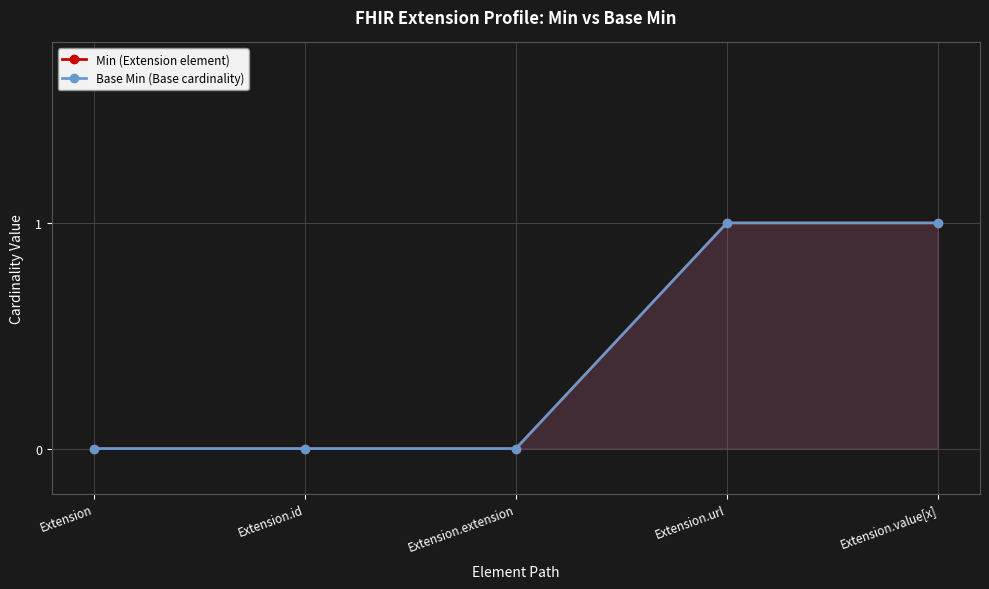

True or false: Min (Extension element) and Base Min (Base cardinality) intersect in this chart.

False